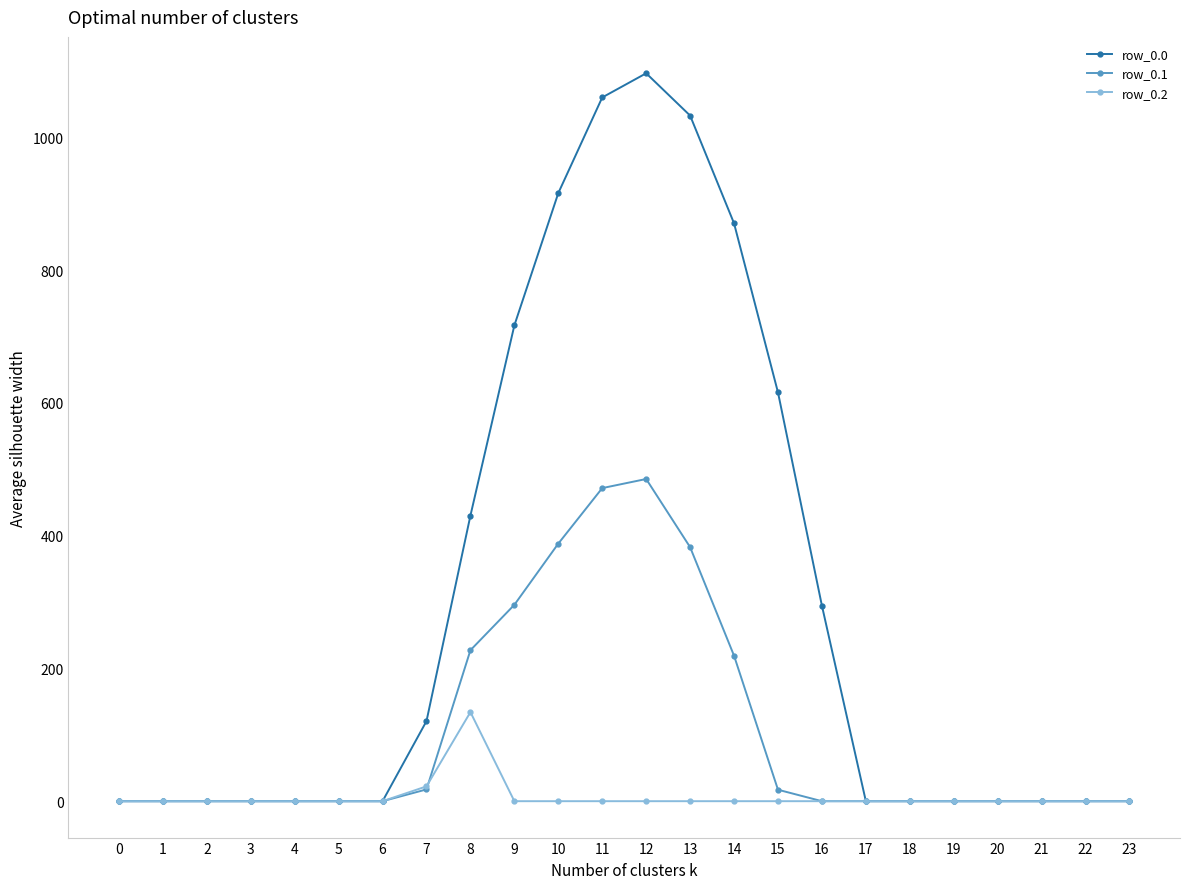

List the series in order of their peak value, highest first.

row_0.0, row_0.1, row_0.2